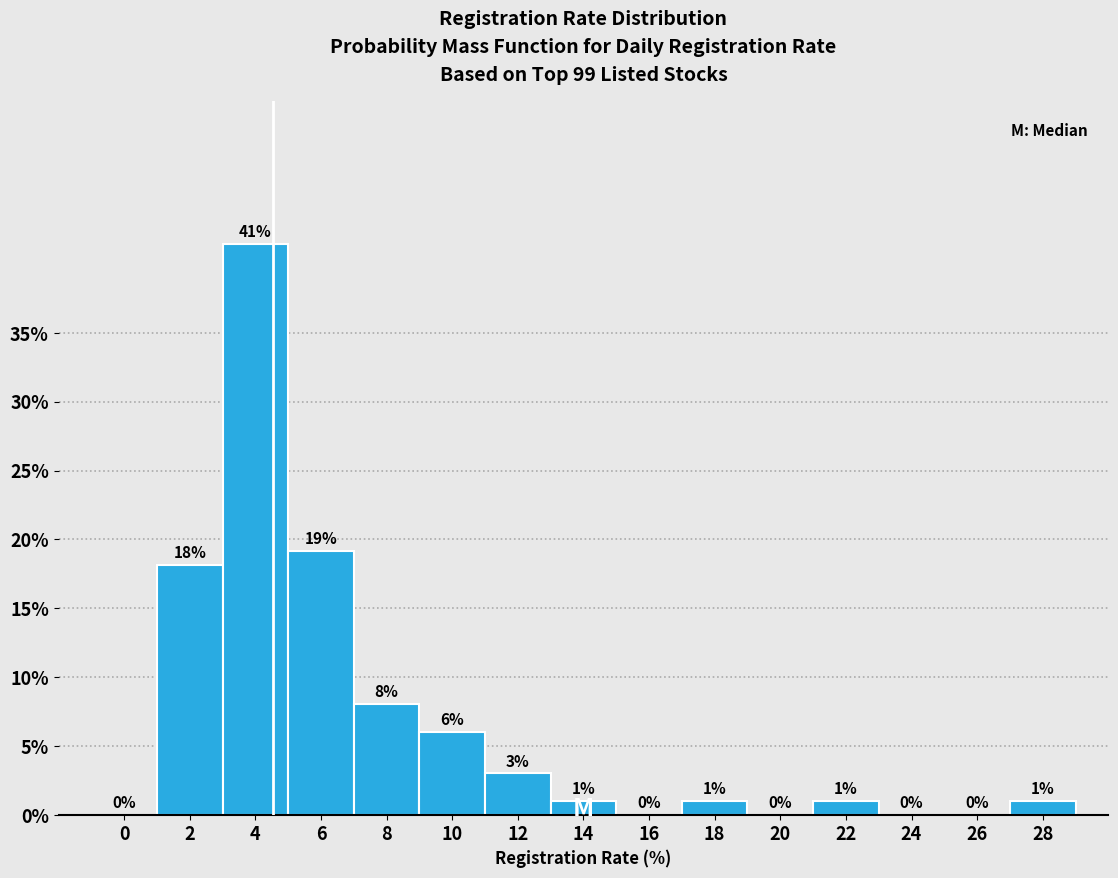

The value at 4 is 41.4. True or false?

True